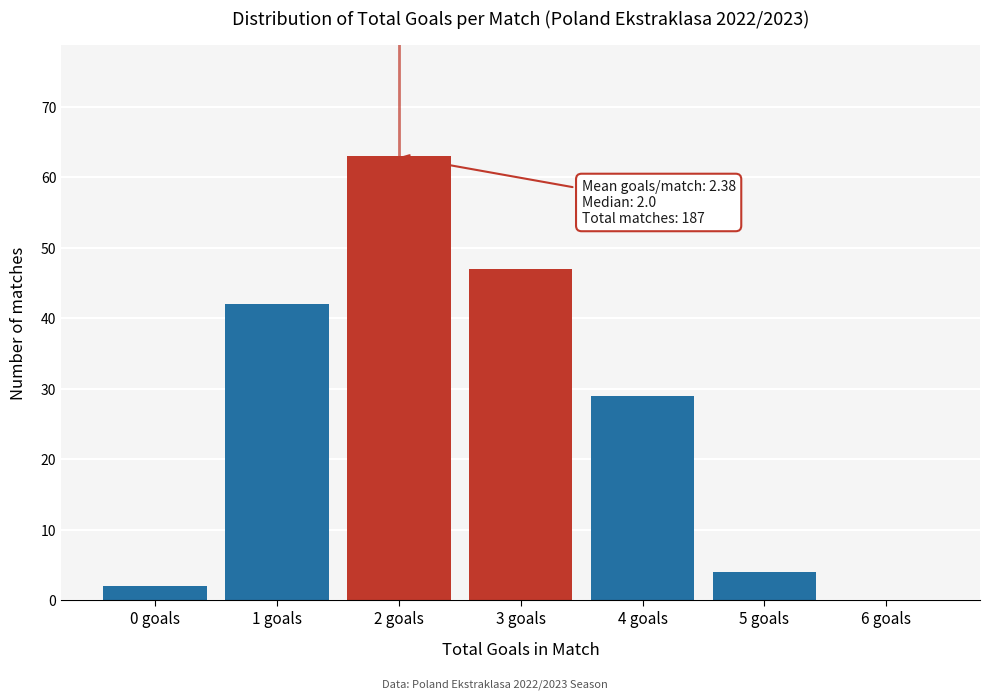

Over which range of the x-axis is the bar tallest?

1.5 to 2.5